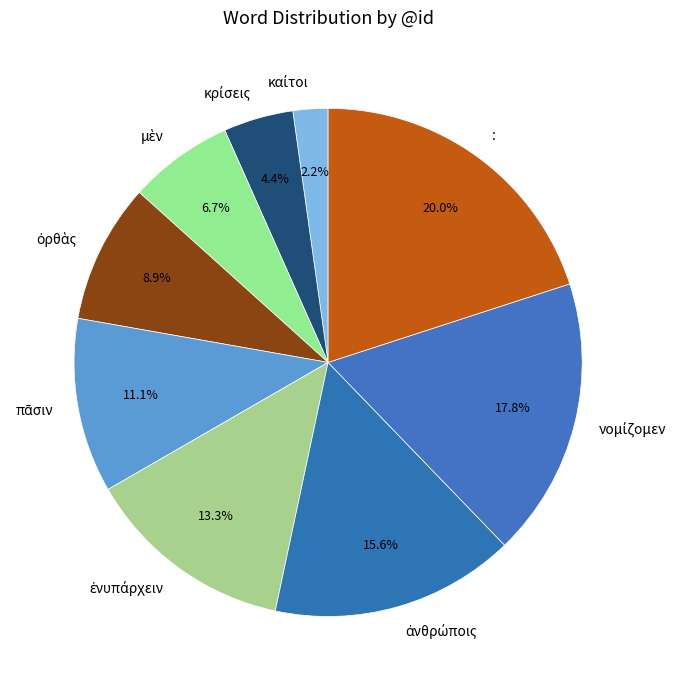

What is the largest slice in the pie chart?

: